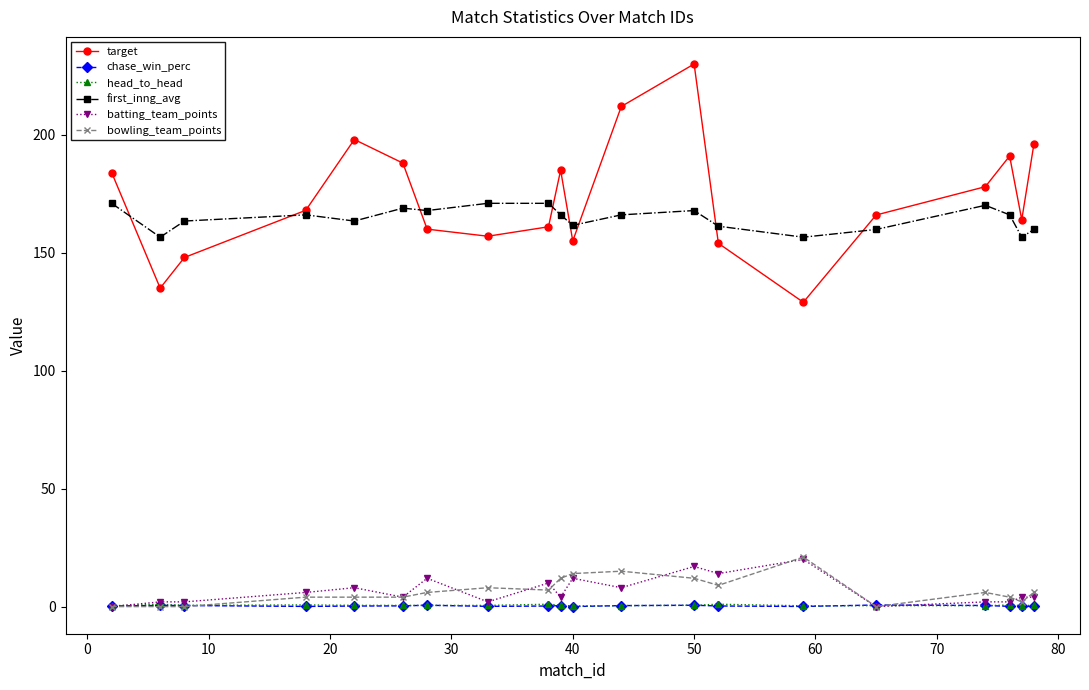

How many data points does each series have?

20